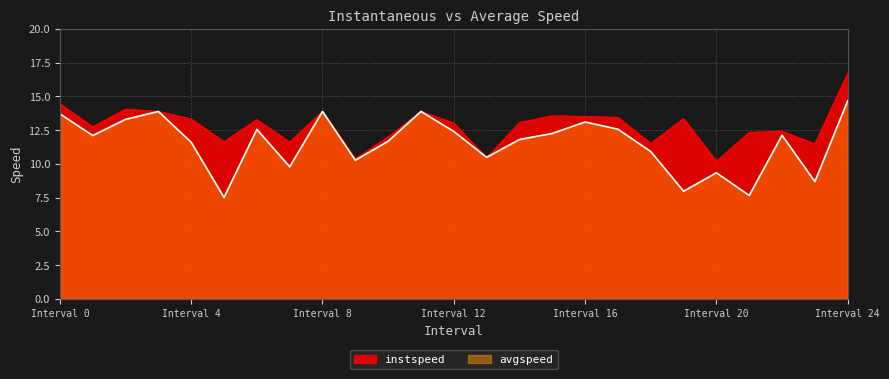

What is the sum of all instspeed values?

320.3